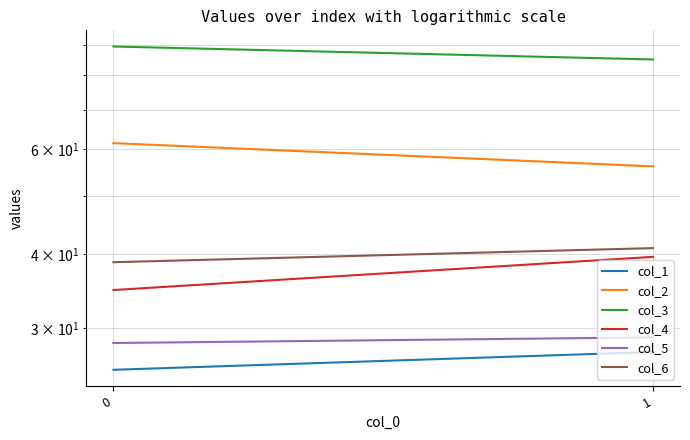

What is the spread (max minus min) of values at 0?

63.8